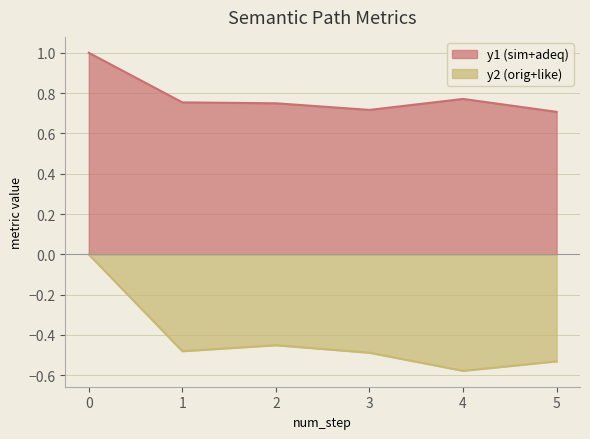

True or false: similarity_to_cue and likeability_to_cue intersect in this chart.

True